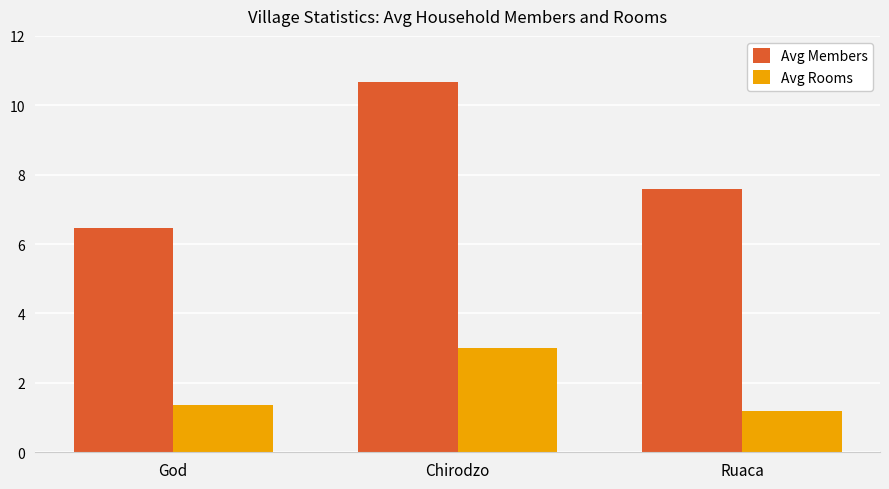

What is the value of the Avg Rooms bar at the 1st from the left?

1.4